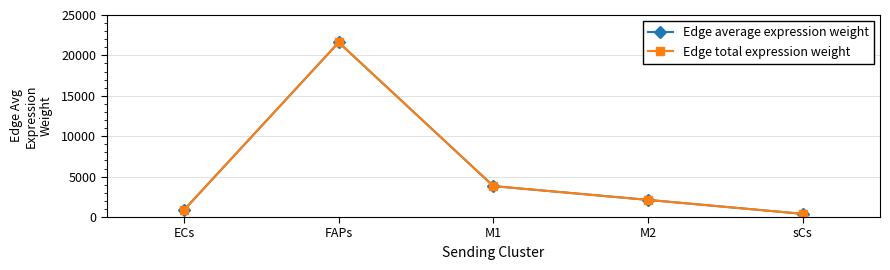

How many lines are shown in the chart?

2